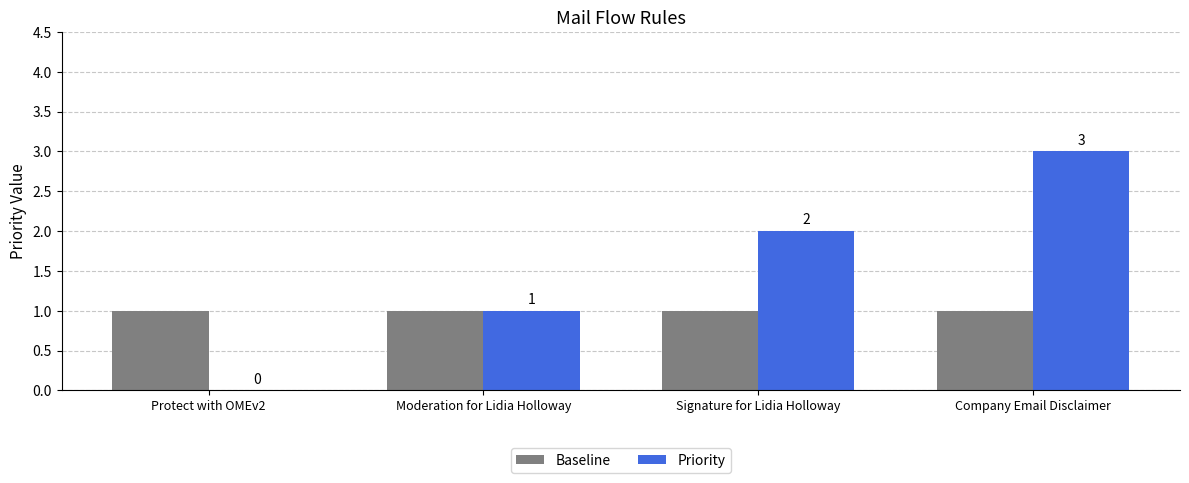

Count the number of data series in this chart.

2